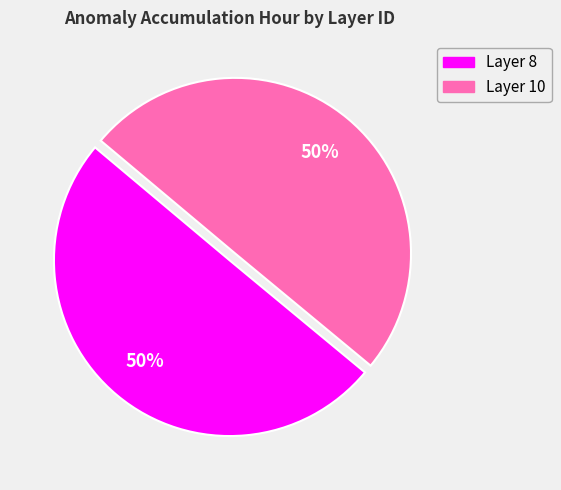

Approximately how many times larger is the value at Layer 8 compared to Layer 10?

1.0